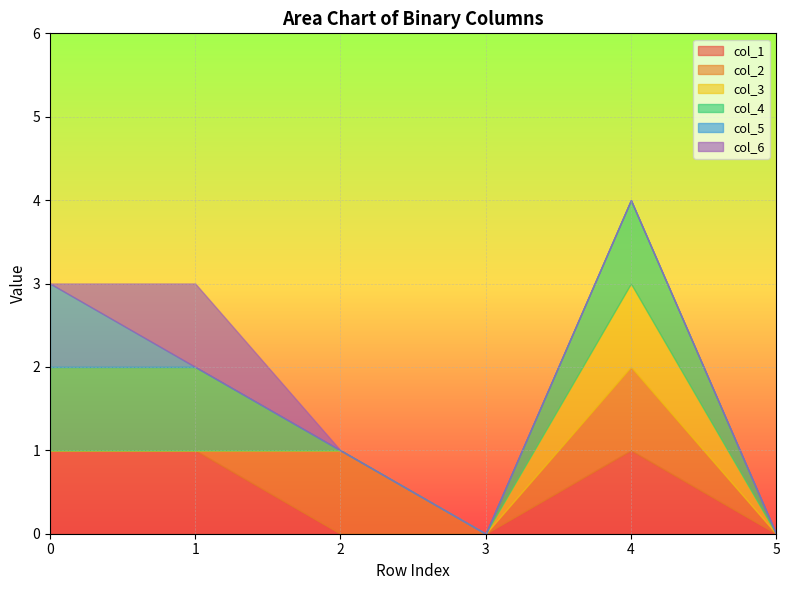

In col_1, how many points are higher than both neighbors (excluding endpoints)?

1